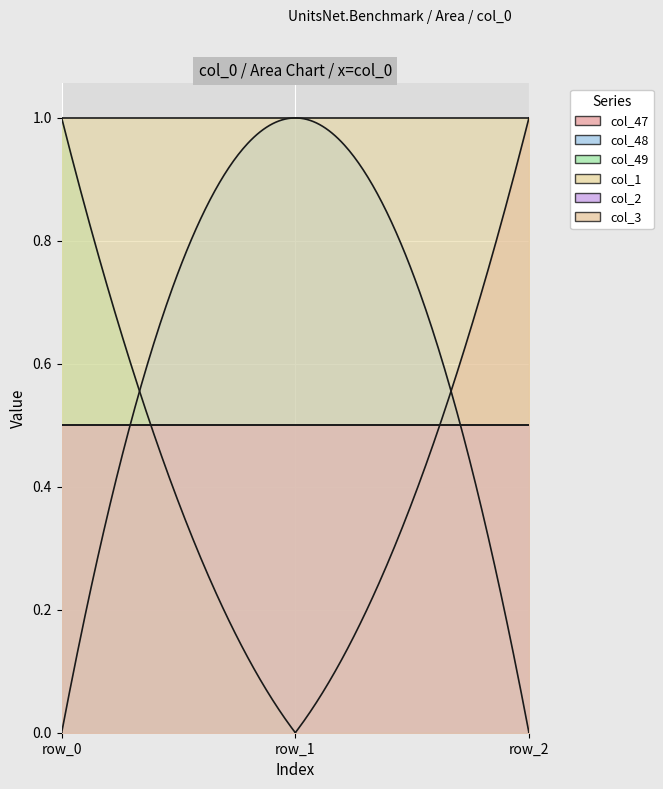

Rank the series at row_0 from highest to lowest value.

col_49, col_1, col_2, col_3, col_47, col_48